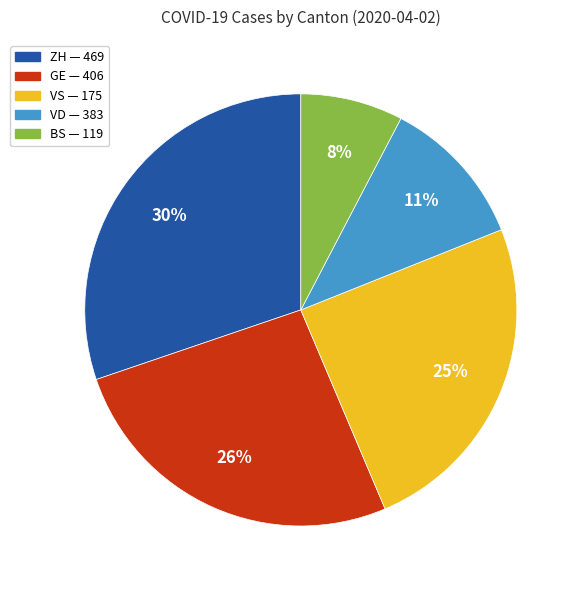

Does any single category account for the majority?

No